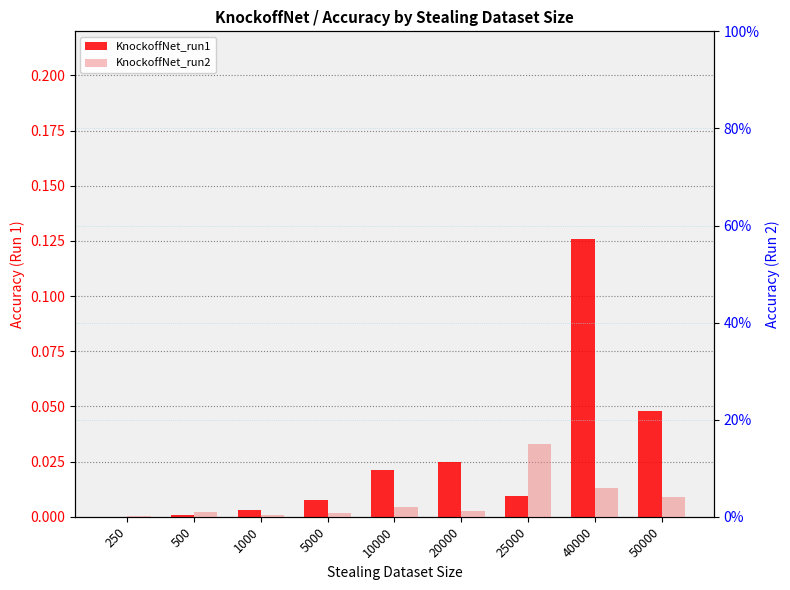

The KnockoffNet_run1 series shows 0.0 at 20000. True or false?

True